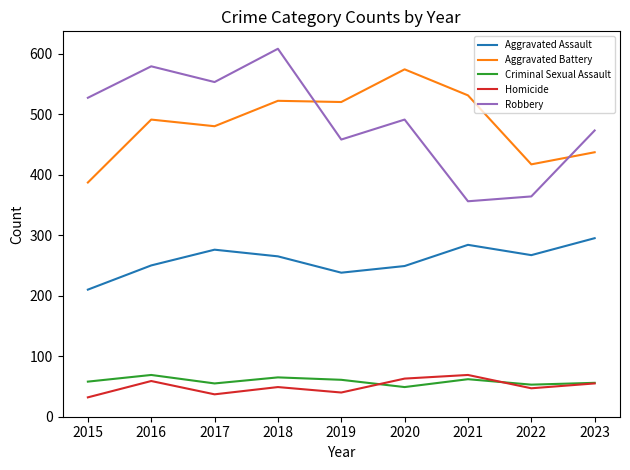

Is the value of Robbery at 2017 greater than the value of Homicide at 2015?

Yes